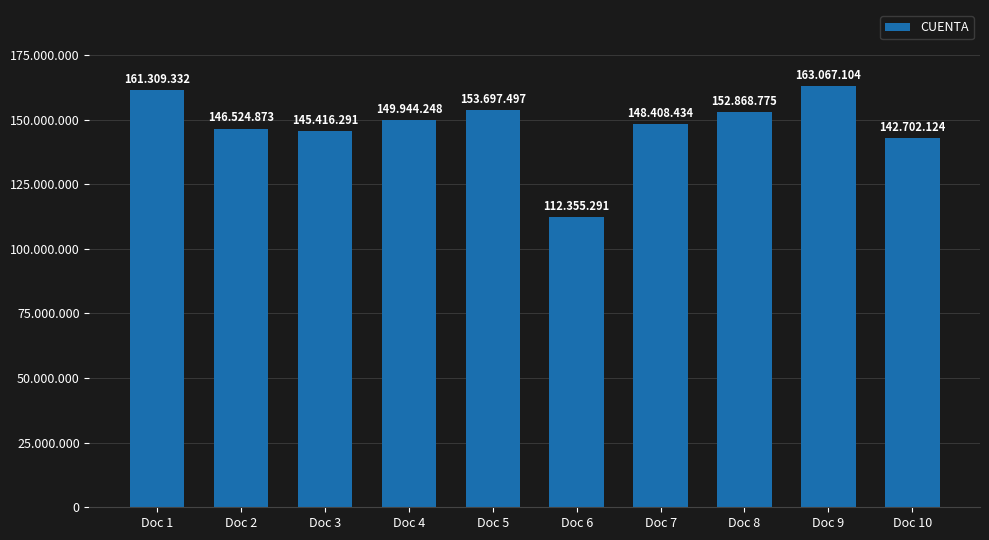

Are the bars horizontal?

No